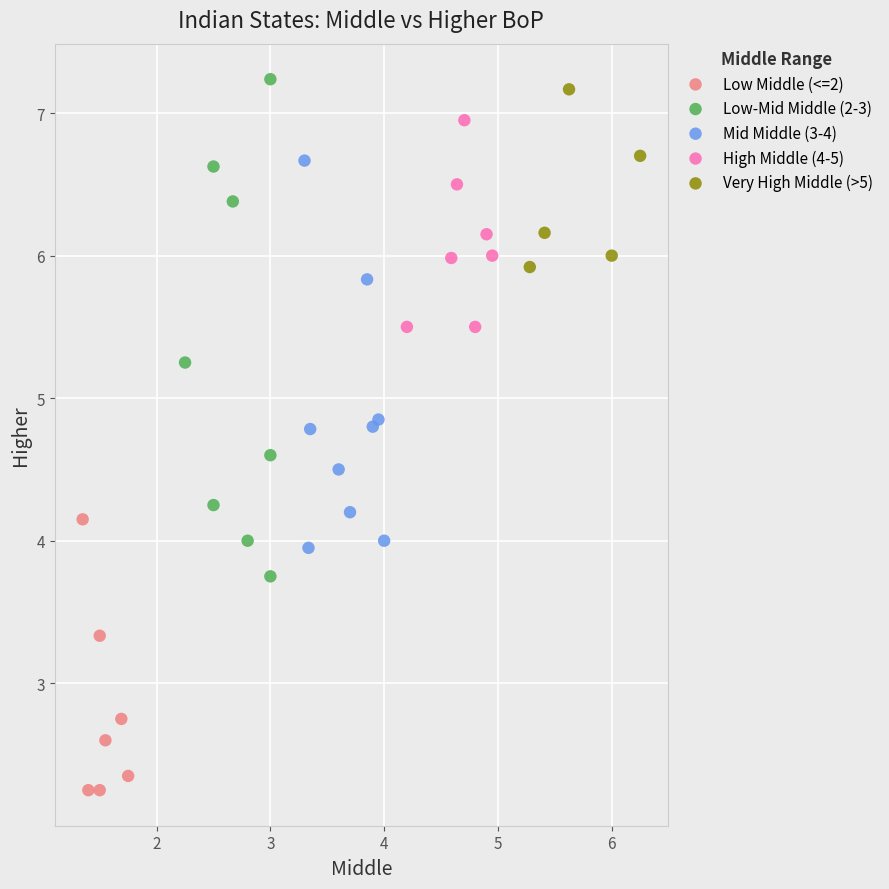

What are all the series names shown in the legend?

Low Middle (<=2), Low-Mid Middle (2-3), Mid Middle (3-4), High Middle (4-5), Very High Middle (>5)